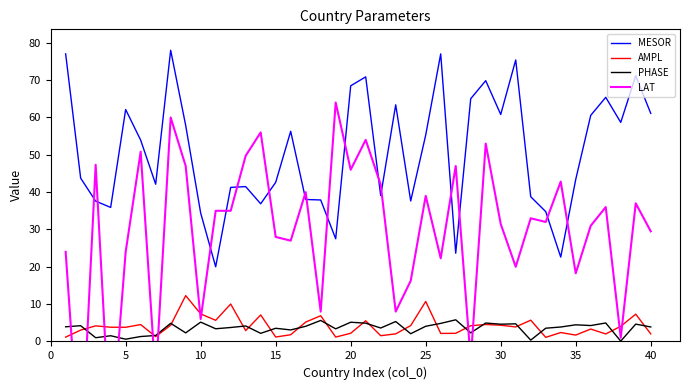

Reading left to right, what are all the values shown in this chart?

MESOR: 77.0	43.8	37.6	35.9	62.1	53.9	42.1	78.0	57.9	34.4	20.0	41.3	41.5	36.9	42.6	56.3	38.0	37.9	27.5	68.5	70.9	39.1	63.4	37.6	55.3	77.0	23.6	65.0	69.9	60.8	75.4	38.8	34.8	22.6	43.4	60.6	65.4	58.7	71.2	61.1
AMPL: 1.2	3.0	4.2	3.8	3.8	4.5	1.3	4.3	12.3	7.4	5.7	10.0	2.9	7.1	1.2	1.8	5.2	6.9	1.2	2.2	5.5	1.5	2.0	4.2	10.7	2.1	2.2	4.2	4.5	4.3	3.9	5.7	1.1	2.4	1.7	3.3	2.0	4.1	7.3	2.0
PHASE: 3.9	4.2	1.0	1.5	0.6	1.3	1.6	4.9	2.3	5.2	3.4	3.7	4.2	2.2	3.5	3.1	4.1	5.6	3.4	5.2	4.9	3.6	5.3	2.1	4.1	4.8	5.8	2.3	4.9	4.6	4.7	0.4	3.5	3.9	4.5	4.3	5.0	0.1	4.7	3.9
LAT: 24.0	-34.0	47.3	-27.0	24.0	50.8	-10.0	60.0	47.0	6.0	35.0	35.0	49.8	56.0	28.0	27.0	40.0	8.0	64.0	46.0	54.0	42.0	8.0	16.2	39.0	22.3	47.0	-5.0	53.0	31.5	20.0	33.0	32.0	42.8	18.2	31.0	36.0	1.0	37.0	29.5